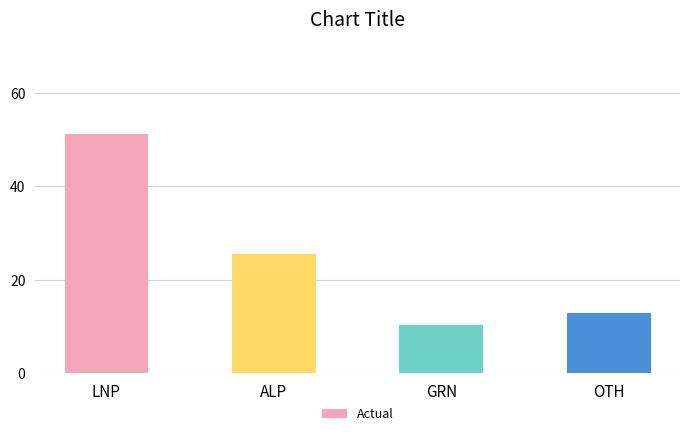

What is the change in value from LNP to OTH?

-38.1